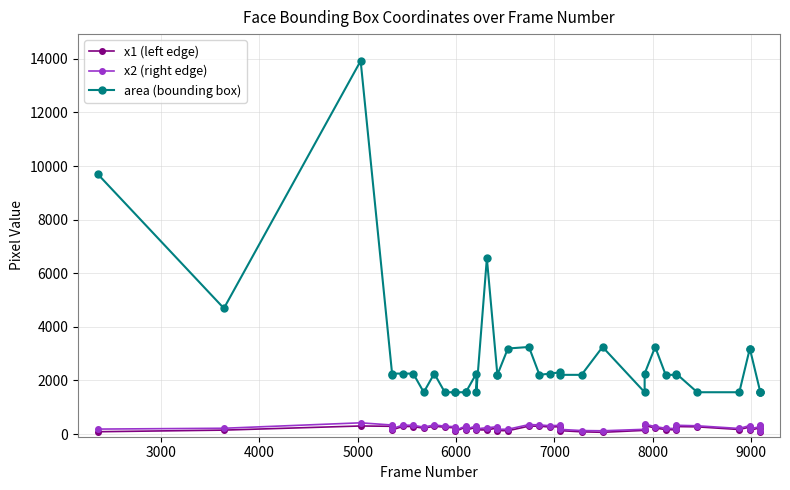

What are all the series names shown in the legend?

x1 (left edge), x2 (right edge), area (bounding box)